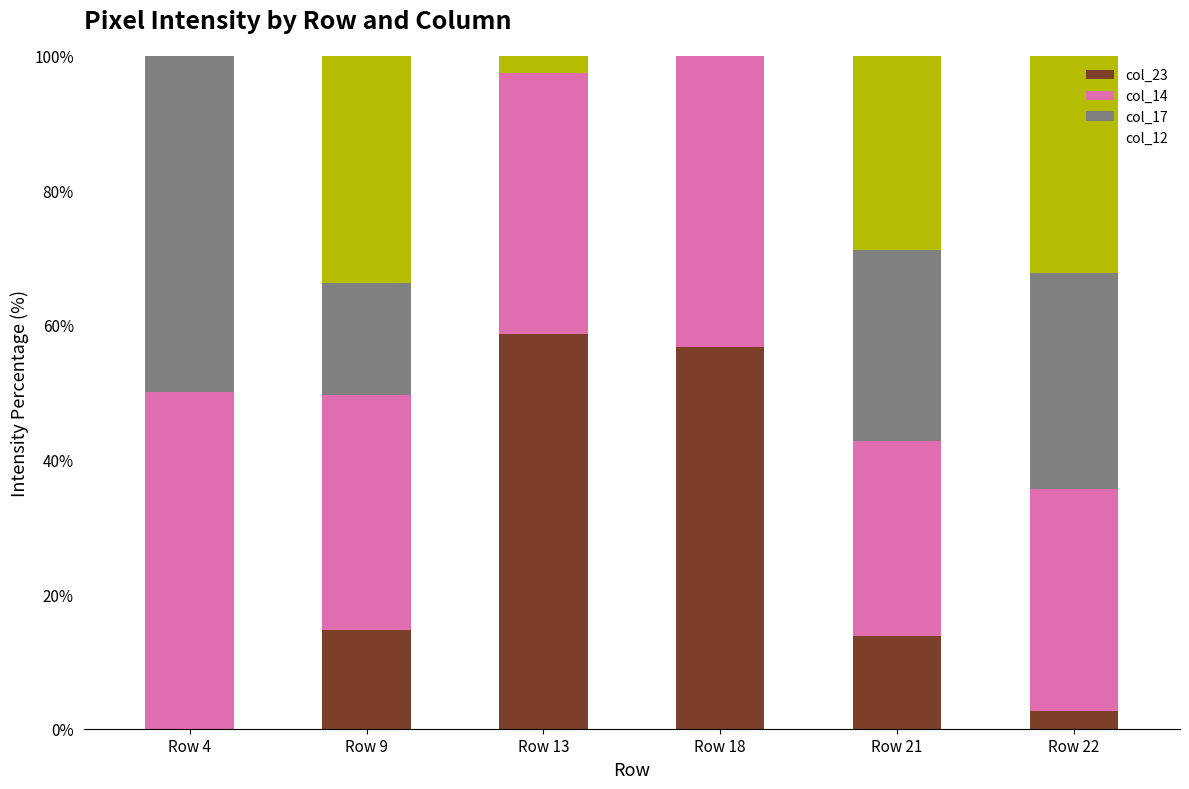

Are the bars grouped side by side (vs. stacked)?

No